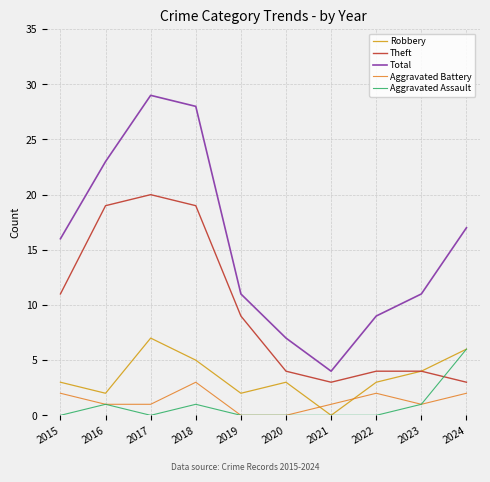

Count the Robbery values in the range 2 to 5.

7